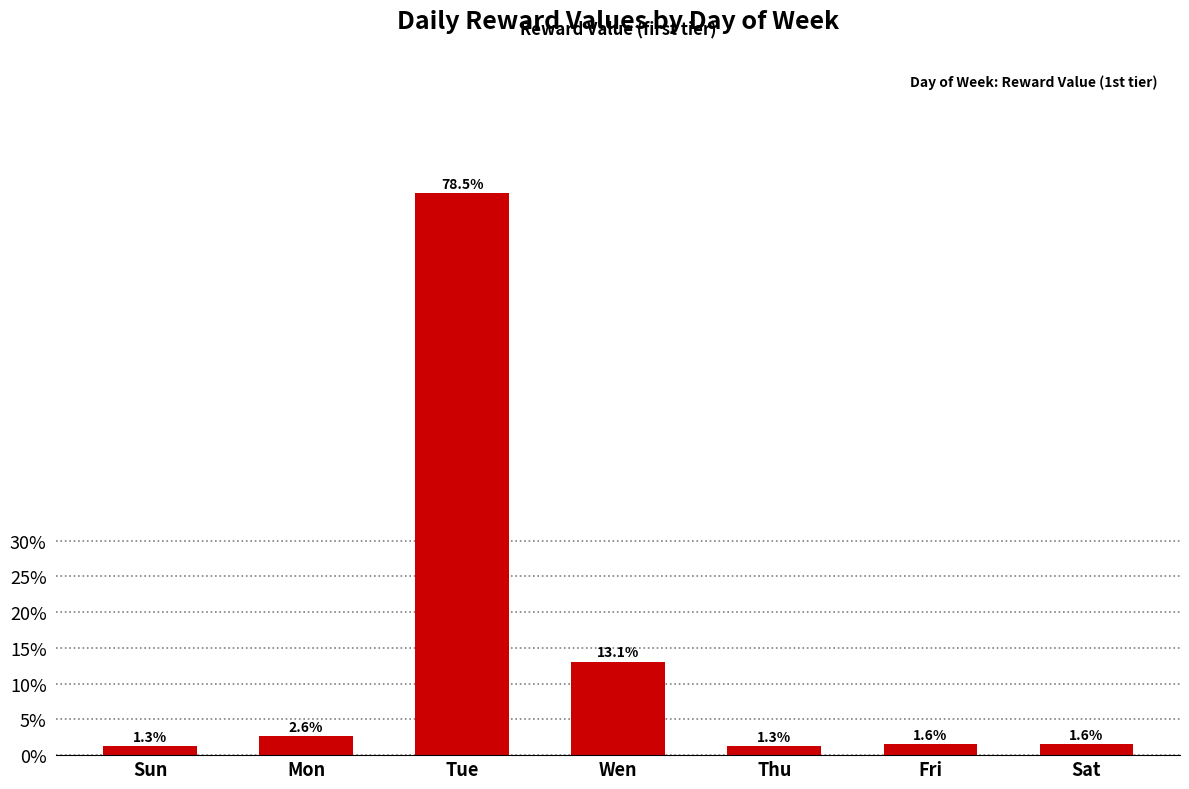

Reading left to right, list all the values displayed in this chart.

Sun=1.3	Mon=2.6	Tue=78.5	Wen=13.1	Thu=1.3	Fri=1.6	Sat=1.6